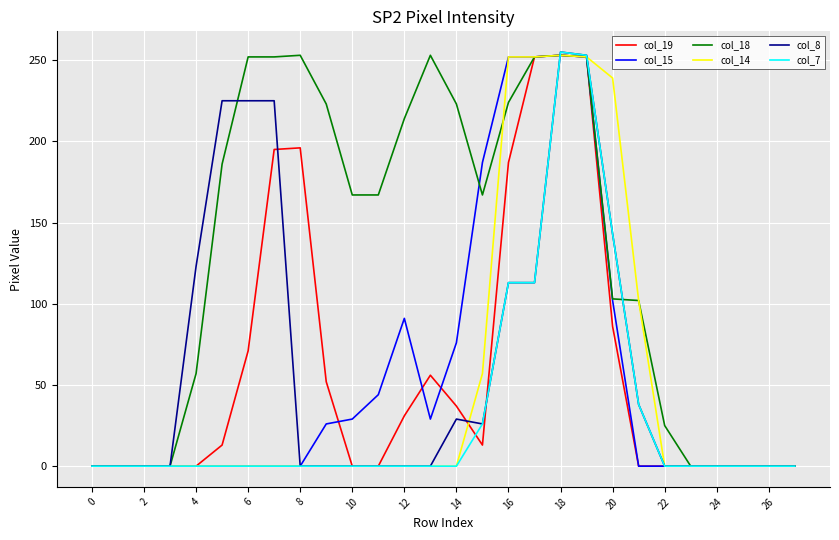

How many values in the col_15 series exceed 0?

12